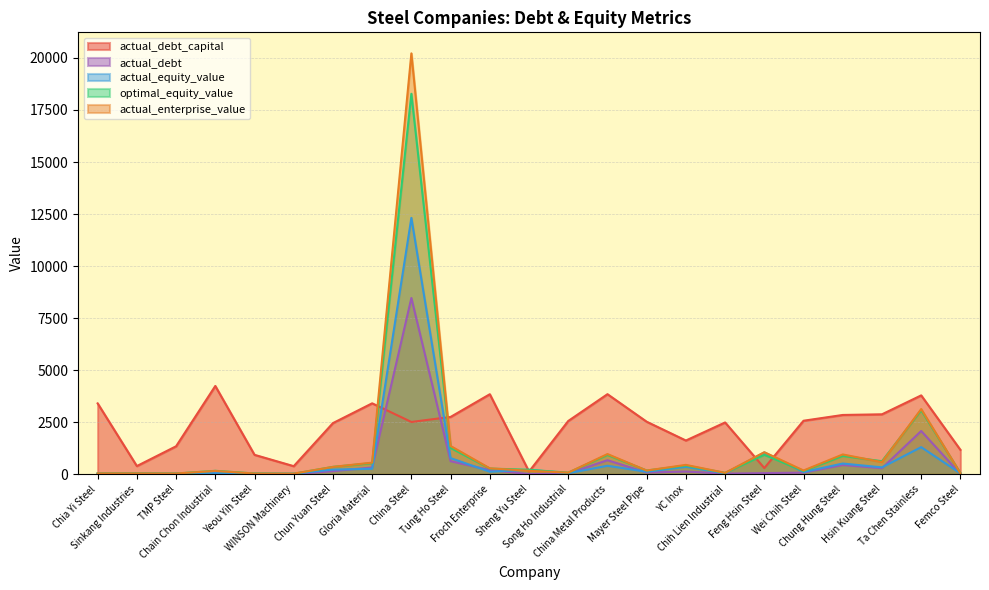

What is the label of the 7th point from the right?

Chih Lien Industrial